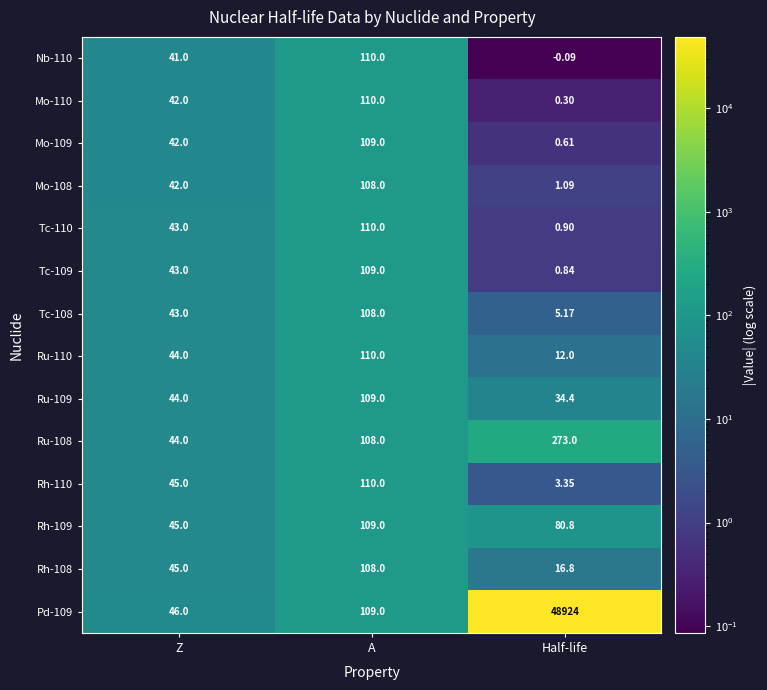

Which category has the lowest value across all series?

Half-life